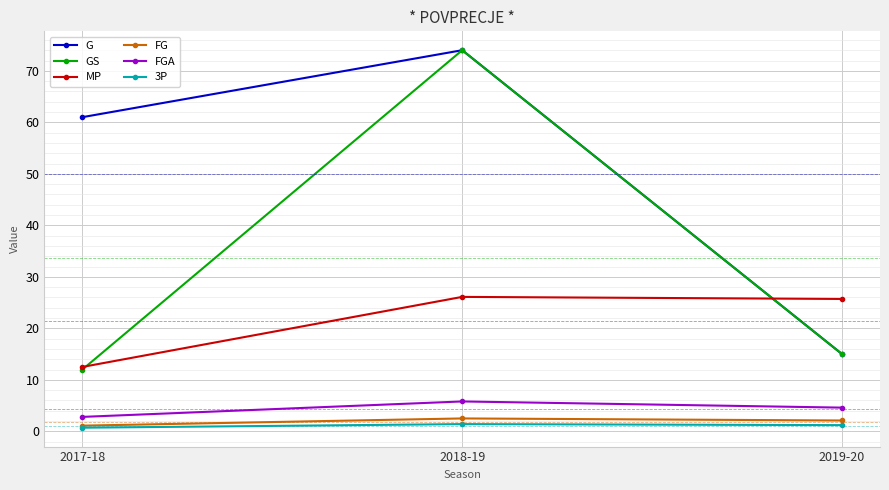

What is the average value of the GS series?

33.7